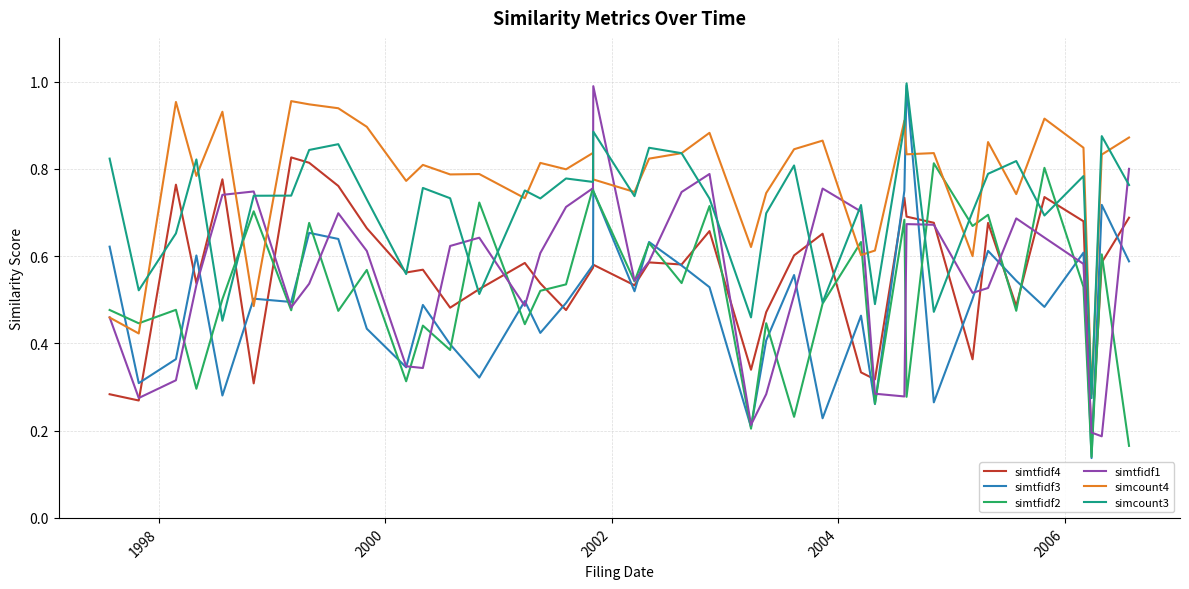

At how many categories does at least one series exceed 0?

40